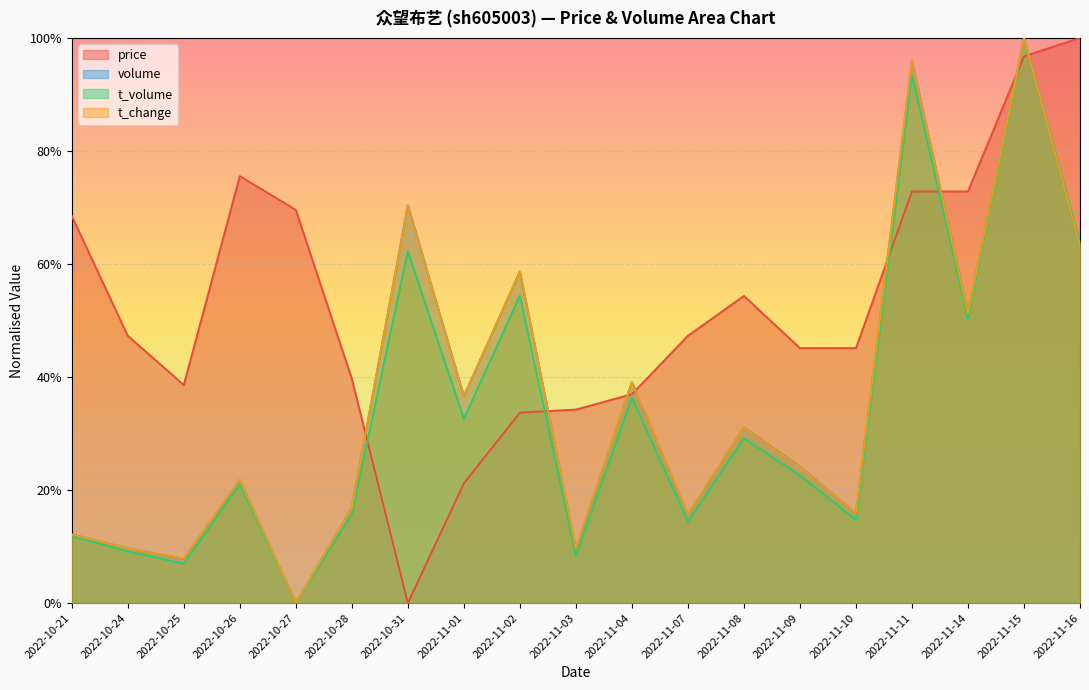

Between 2022-11-02 and 2022-11-07, which series saw the biggest shift?

volume